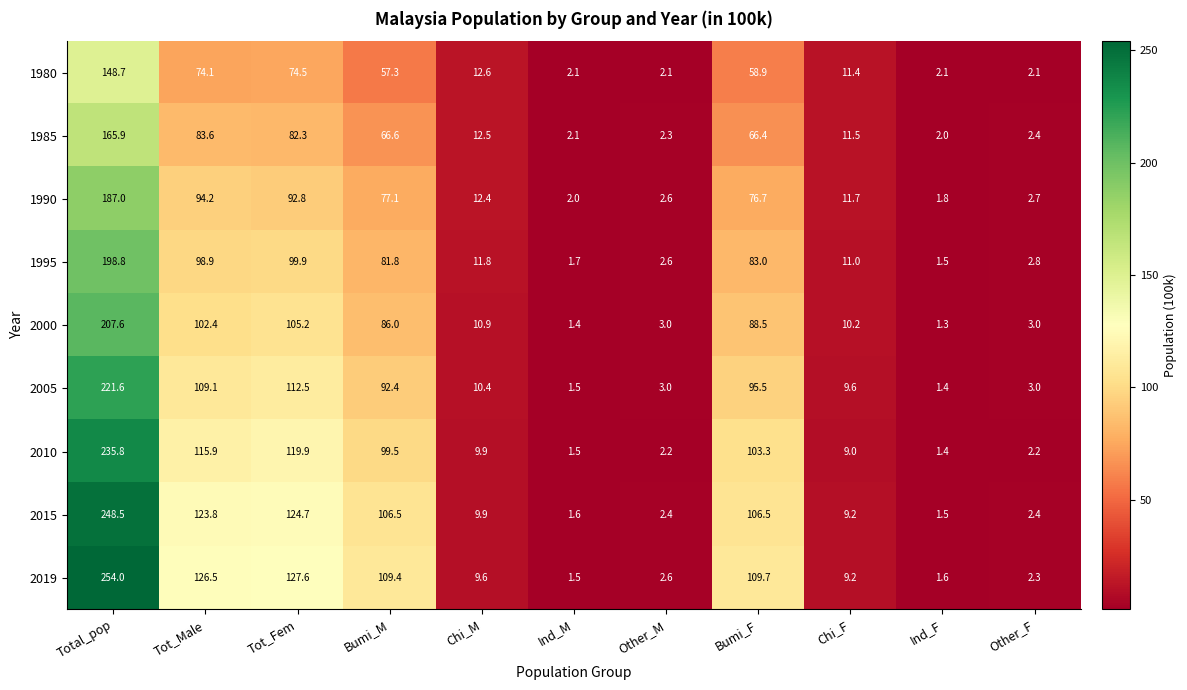

What is the greatest value displayed?

254.0